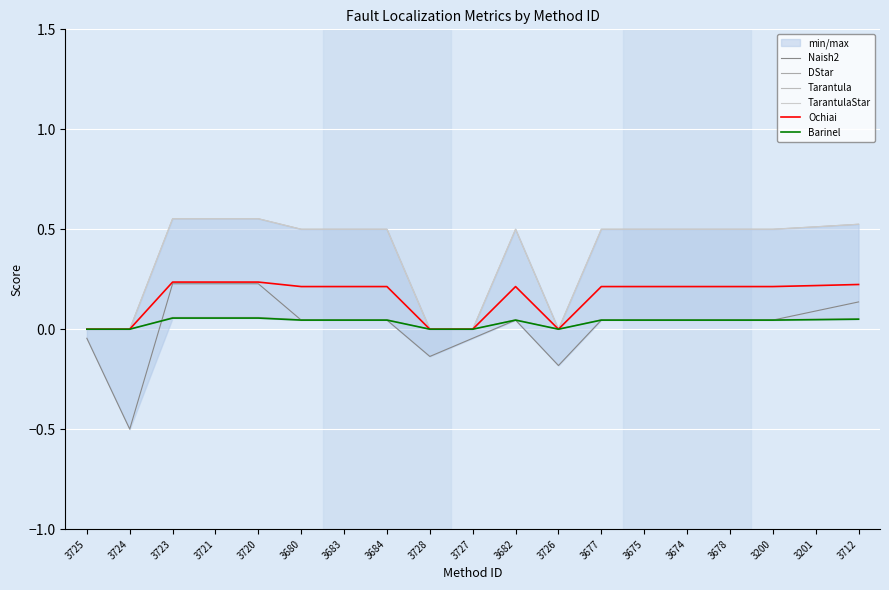

Reading right to left, list all the values displayed in this chart.

Naish2: 3712=0.1	3201=0.1	3200=0.0	3678=0.0	3674=0.0	3675=0.0	3677=0.0	3726=-0.2	3682=0.0	3727=-0.0	3728=-0.1	3684=0.0	3683=0.0	3680=0.0	3720=0.2	3721=0.2	3723=0.2	3724=-0.5	3725=-0.0
DStar: 3712=0.1	3201=0.1	3200=0.0	3678=0.0	3674=0.0	3675=0.0	3677=0.0	3726=0.0	3682=0.0	3727=0.0	3728=0.0	3684=0.0	3683=0.0	3680=0.0	3720=0.1	3721=0.1	3723=0.1	3724=0.0	3725=0.0
Tarantula: 3712=0.5	3201=0.5	3200=0.5	3678=0.5	3674=0.5	3675=0.5	3677=0.5	3726=0.0	3682=0.5	3727=0.0	3728=0.0	3684=0.5	3683=0.5	3680=0.5	3720=0.6	3721=0.6	3723=0.6	3724=0.0	3725=0.0
TarantulaStar: 3712=0.5	3201=0.5	3200=0.5	3678=0.5	3674=0.5	3675=0.5	3677=0.5	3726=0.0	3682=0.5	3727=0.0	3728=0.0	3684=0.5	3683=0.5	3680=0.5	3720=0.6	3721=0.6	3723=0.6	3724=0.0	3725=0.0
Ochiai: 3712=0.2	3201=0.2	3200=0.2	3678=0.2	3674=0.2	3675=0.2	3677=0.2	3726=0.0	3682=0.2	3727=0.0	3728=0.0	3684=0.2	3683=0.2	3680=0.2	3720=0.2	3721=0.2	3723=0.2	3724=0.0	3725=0.0
Barinel: 3712=0.1	3201=0.0	3200=0.0	3678=0.0	3674=0.0	3675=0.0	3677=0.0	3726=0.0	3682=0.0	3727=0.0	3728=0.0	3684=0.0	3683=0.0	3680=0.0	3720=0.1	3721=0.1	3723=0.1	3724=0.0	3725=0.0